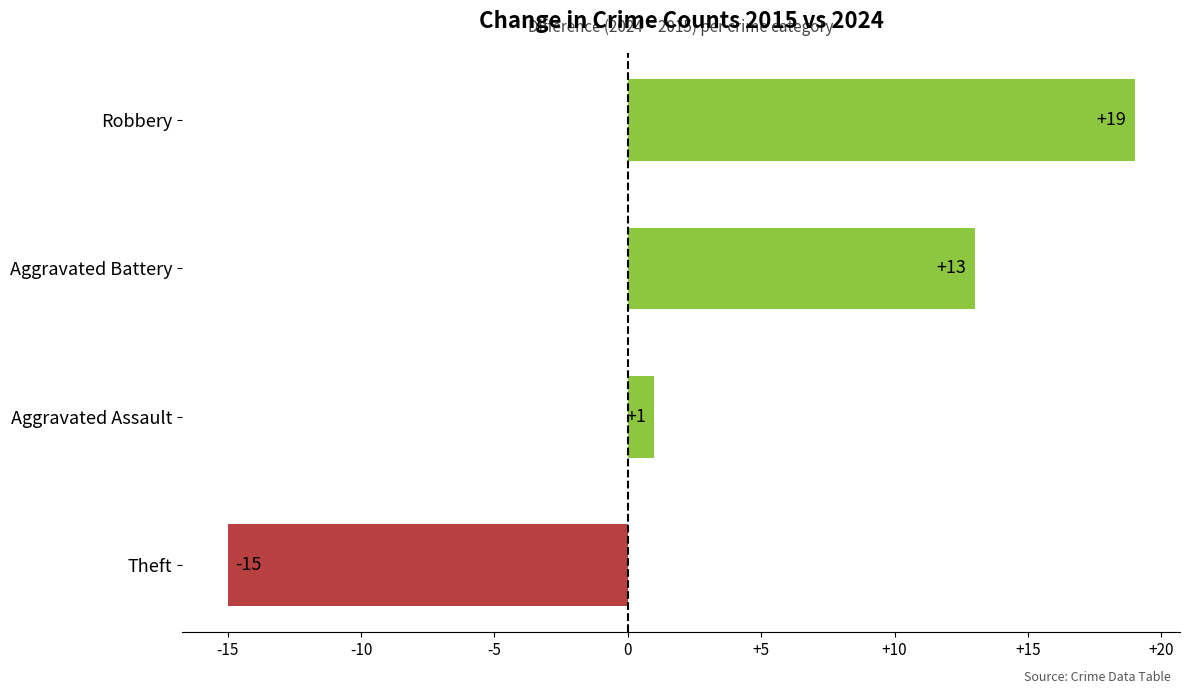

How many bars are there in total?

4